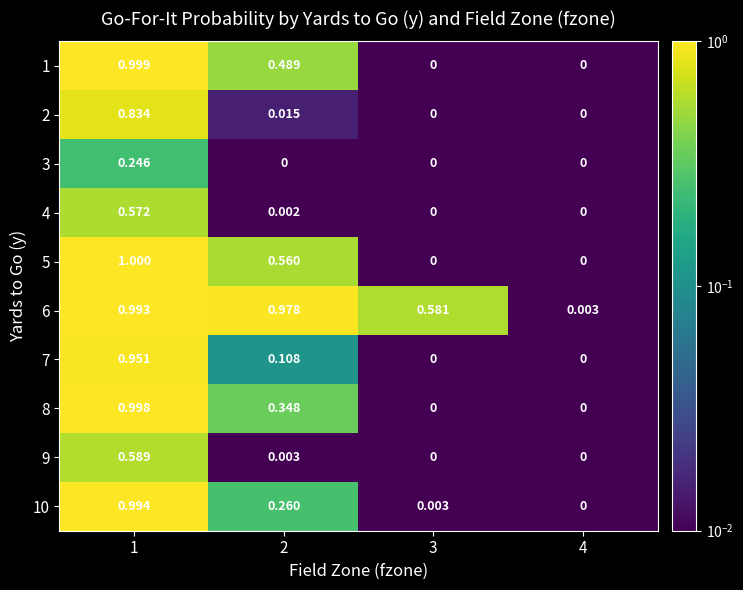

Count the number of data series in this chart.

10